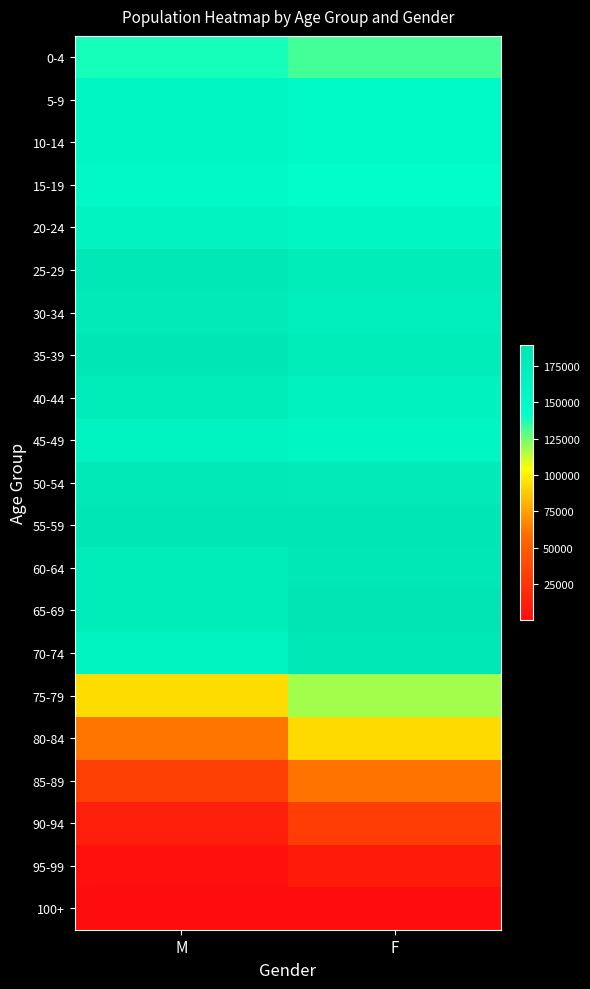

Reading left to right, transcribe all the data shown in this chart.

0-4: M=138799	F=132269
5-9: M=157414	F=150318
10-14: M=157056	F=150194
15-19: M=151427	F=144081
20-24: M=163961	F=156039
25-29: M=183471	F=175178
30-34: M=178654	F=168118
35-39: M=184284	F=174157
40-44: M=173268	F=165091
45-49: M=161315	F=155649
50-54: M=179859	F=178661
55-59: M=184281	F=186174
60-64: M=174827	F=182750
65-69: M=173915	F=189201
70-74: M=161514	F=183387
75-79: M=93247	F=118061
80-84: M=61977	F=92652
85-89: M=32984	F=61228
90-94: M=12351	F=31786
95-99: M=2460	F=9183
100+: M=146	F=772